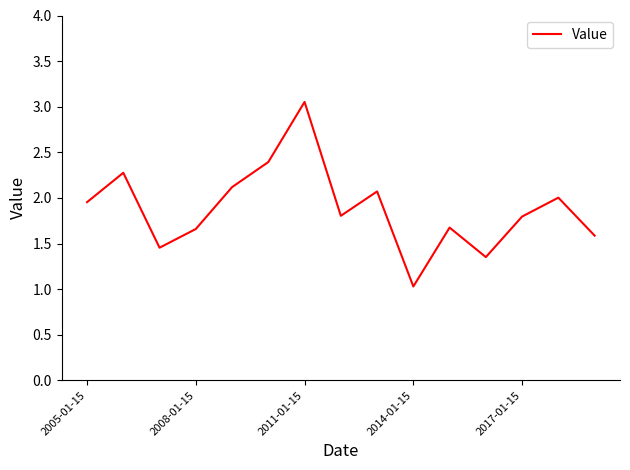

What is the smallest value displayed?

1.0